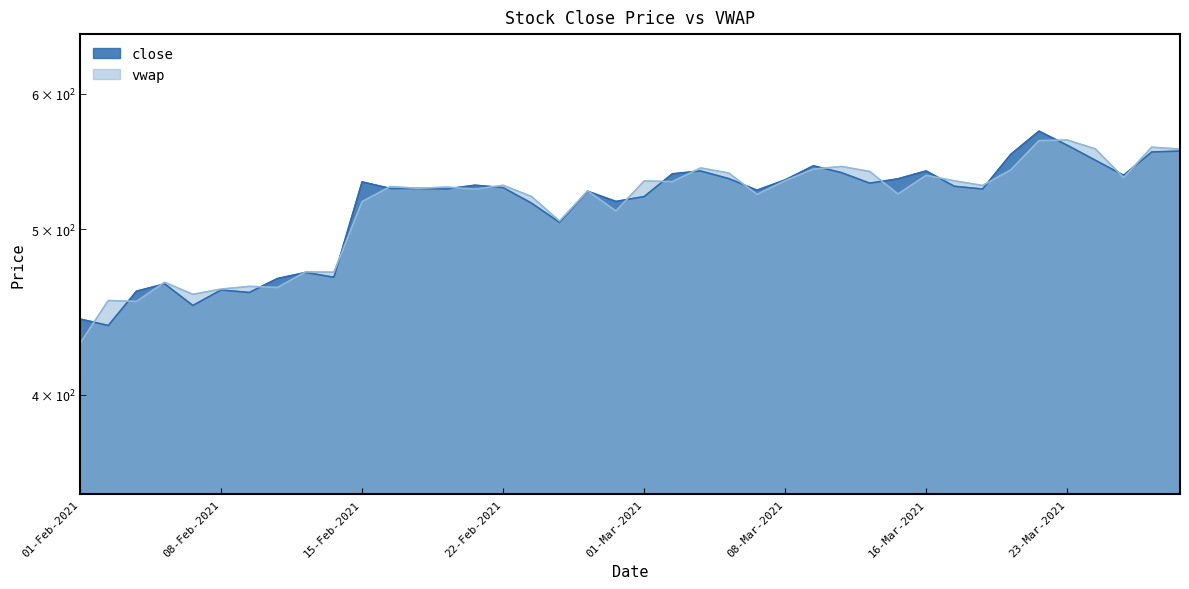

Reading left to right, what are all the values shown in this chart?

close: 01-Feb-2021=442.9	02-Feb-2021=439.1	03-Feb-2021=459.9	04-Feb-2021=464.4	05-Feb-2021=451.1	08-Feb-2021=460.6	09-Feb-2021=459.1	10-Feb-2021=467.8	11-Feb-2021=471.6	12-Feb-2021=468.6	15-Feb-2021=532.8	16-Feb-2021=528.0	17-Feb-2021=528.0	18-Feb-2021=527.7	19-Feb-2021=530.4	22-Feb-2021=528.6	23-Feb-2021=517.8	24-Feb-2021=504.5	25-Feb-2021=526.0	26-Feb-2021=518.9	01-Mar-2021=522.3	02-Mar-2021=538.5	03-Mar-2021=540.6	04-Mar-2021=535.1	05-Mar-2021=526.8	08-Mar-2021=534.1	09-Mar-2021=544.4	10-Mar-2021=539.4	12-Mar-2021=531.8	15-Mar-2021=535.0	16-Mar-2021=540.6	17-Mar-2021=529.6	18-Mar-2021=527.6	19-Mar-2021=552.9	22-Mar-2021=570.4	23-Mar-2021=559.7	24-Mar-2021=548.5	25-Mar-2021=537.5	26-Mar-2021=554.6	30-Mar-2021=555.3
vwap: 01-Feb-2021=428.7	02-Feb-2021=454.1	03-Feb-2021=453.6	04-Feb-2021=465.4	05-Feb-2021=457.9	08-Feb-2021=461.1	09-Feb-2021=462.9	10-Feb-2021=462.2	11-Feb-2021=472.0	12-Feb-2021=471.8	15-Feb-2021=518.8	16-Feb-2021=529.4	17-Feb-2021=528.1	18-Feb-2021=529.1	19-Feb-2021=527.5	22-Feb-2021=530.3	23-Feb-2021=522.4	24-Feb-2021=505.4	25-Feb-2021=526.3	26-Feb-2021=512.3	01-Mar-2021=533.4	02-Mar-2021=532.9	03-Mar-2021=542.8	04-Mar-2021=539.1	05-Mar-2021=523.9	08-Mar-2021=533.6	09-Mar-2021=542.0	10-Mar-2021=543.9	12-Mar-2021=540.2	15-Mar-2021=524.1	16-Mar-2021=537.5	17-Mar-2021=533.5	18-Mar-2021=530.2	19-Mar-2021=541.4	22-Mar-2021=563.2	23-Mar-2021=563.6	24-Mar-2021=557.0	25-Mar-2021=535.8	26-Mar-2021=558.2	30-Mar-2021=556.7